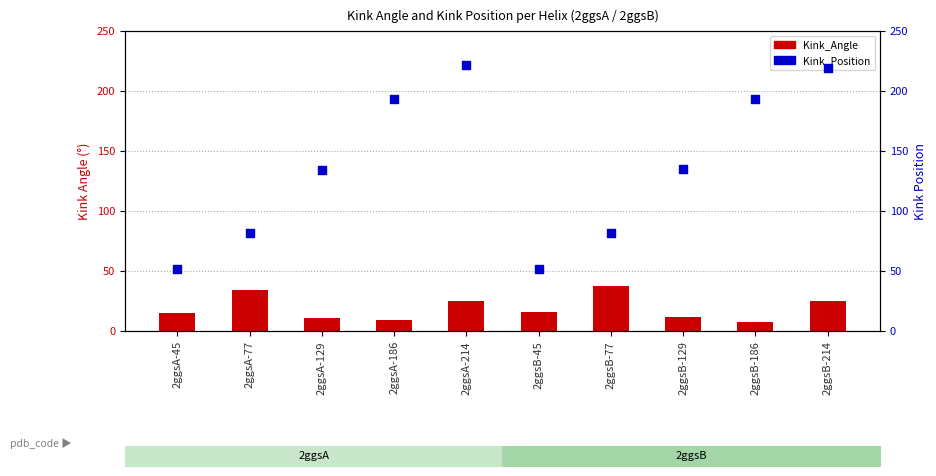

Which series contains the highest Y value?

Kink_Position